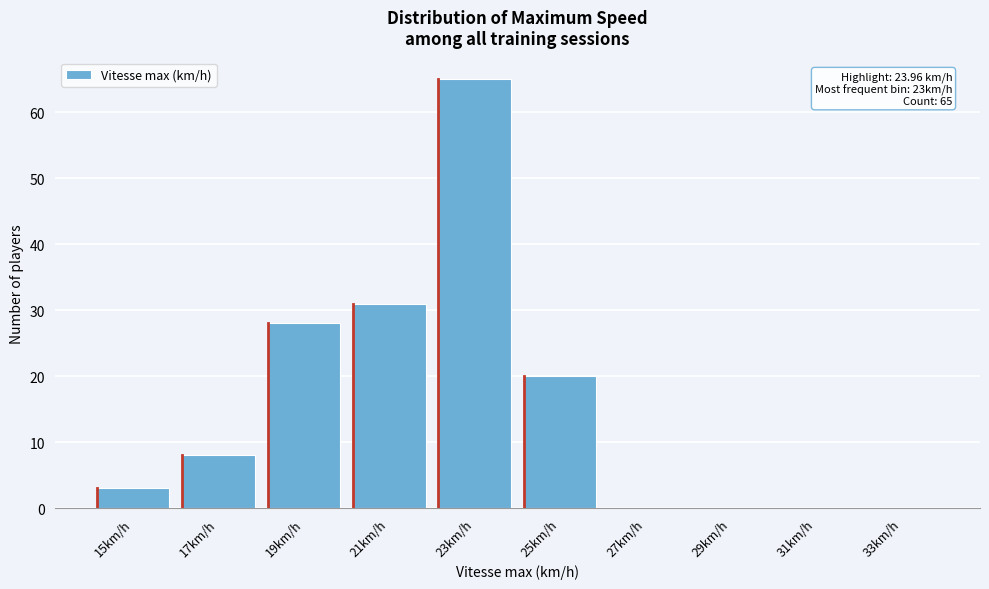

Reading left to right, list all the values displayed in this chart.

15km/h=3	17km/h=8	19km/h=28	21km/h=31	23km/h=65	25km/h=20	27km/h=0	29km/h=0	31km/h=0	33km/h=0